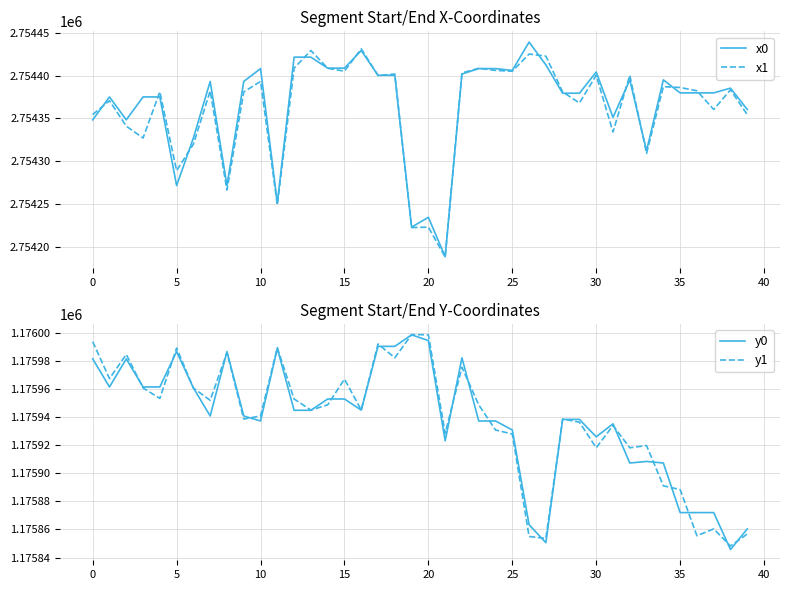

What is the sum of the y0 values at 35 and 17?

2351862.6